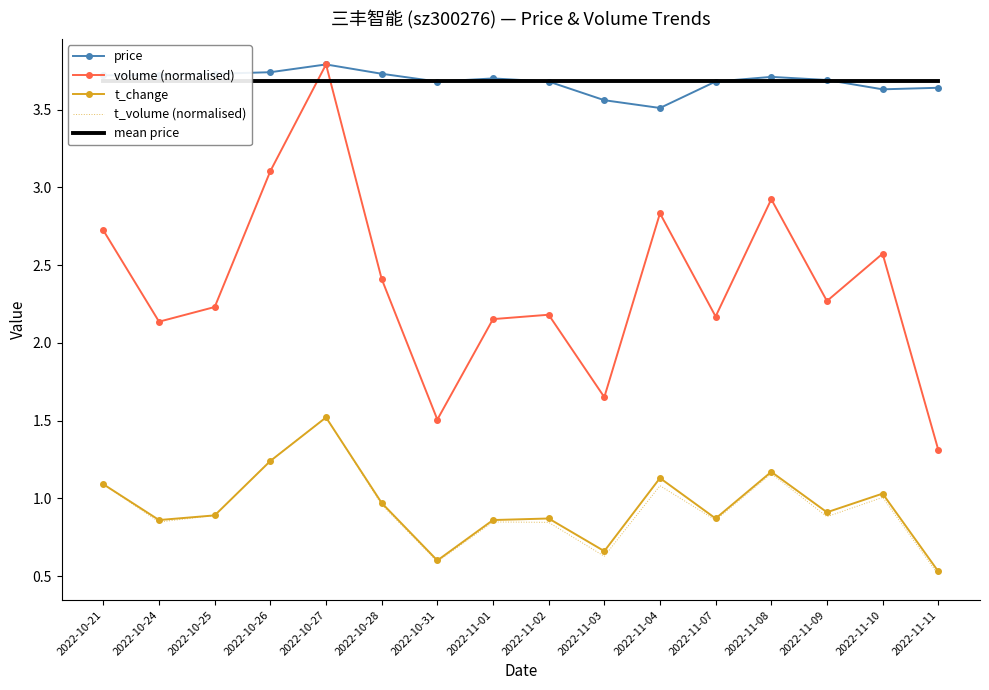

Reading left to right, list all the values displayed in this chart.

price: 3.7	3.7	3.7	3.7	3.8	3.7	3.7	3.7	3.7	3.6	3.5	3.7	3.7	3.7	3.6	3.6
volume (normalised): 2.7	2.1	2.2	3.1	3.8	2.4	1.5	2.2	2.2	1.7	2.8	2.2	2.9	2.3	2.6	1.3
t_change: 1.1	0.9	0.9	1.2	1.5	1.0	0.6	0.9	0.9	0.7	1.1	0.9	1.2	0.9	1.0	0.5
t_volume (normalised): 1.1	0.8	0.9	1.2	1.5	1.0	0.6	0.8	0.8	0.6	1.1	0.9	1.2	0.9	1.0	0.5
mean price: 3.7	3.7	3.7	3.7	3.7	3.7	3.7	3.7	3.7	3.7	3.7	3.7	3.7	3.7	3.7	3.7